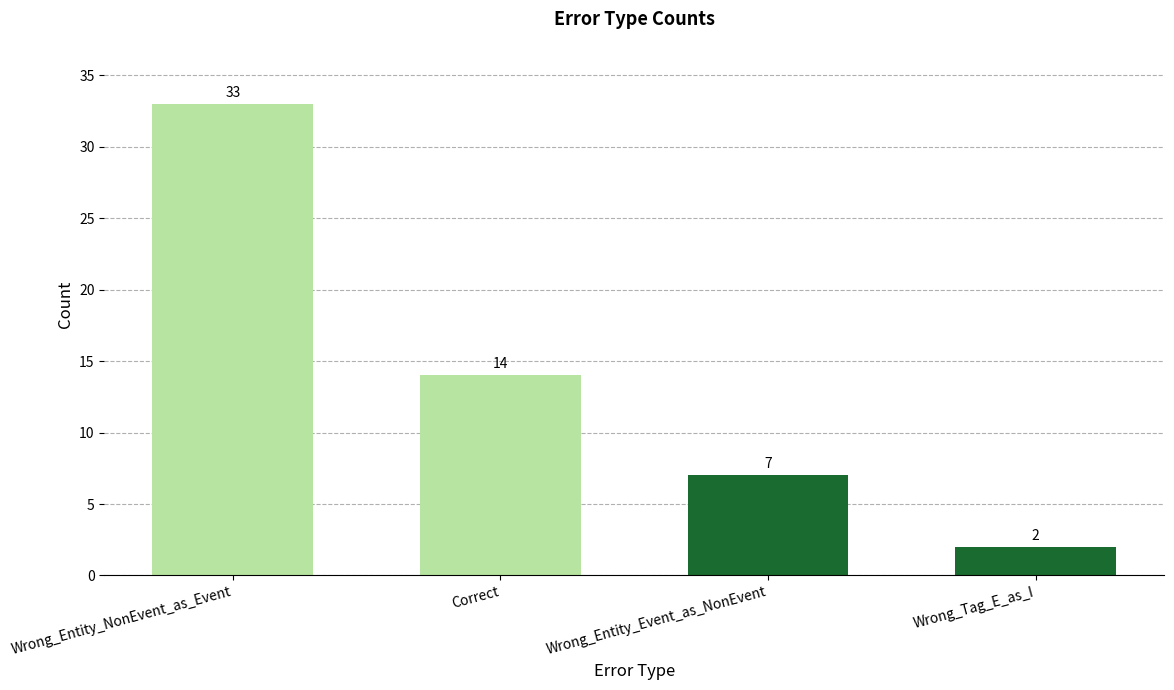

How many distinct data groups are displayed?

1